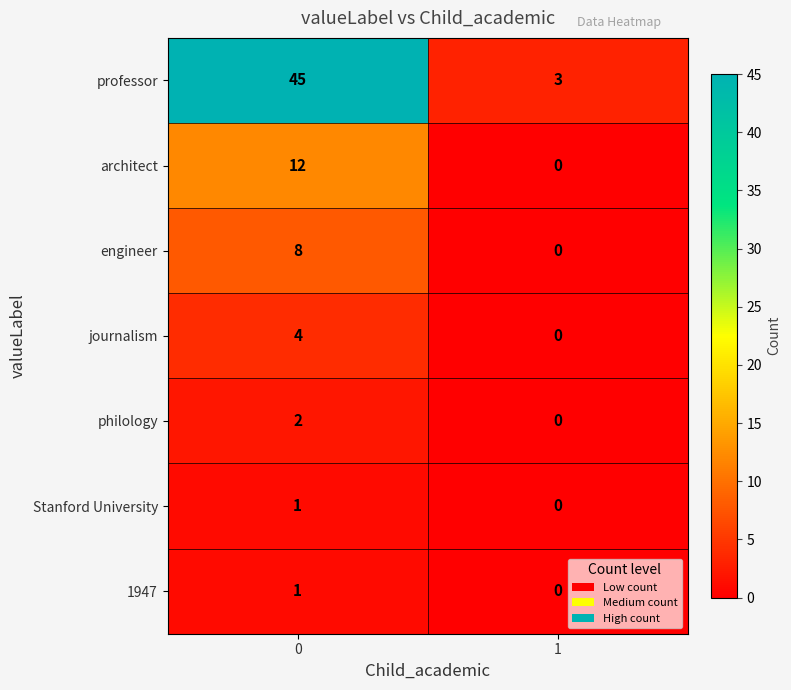

The journalism series shows 4 at 0. True or false?

True